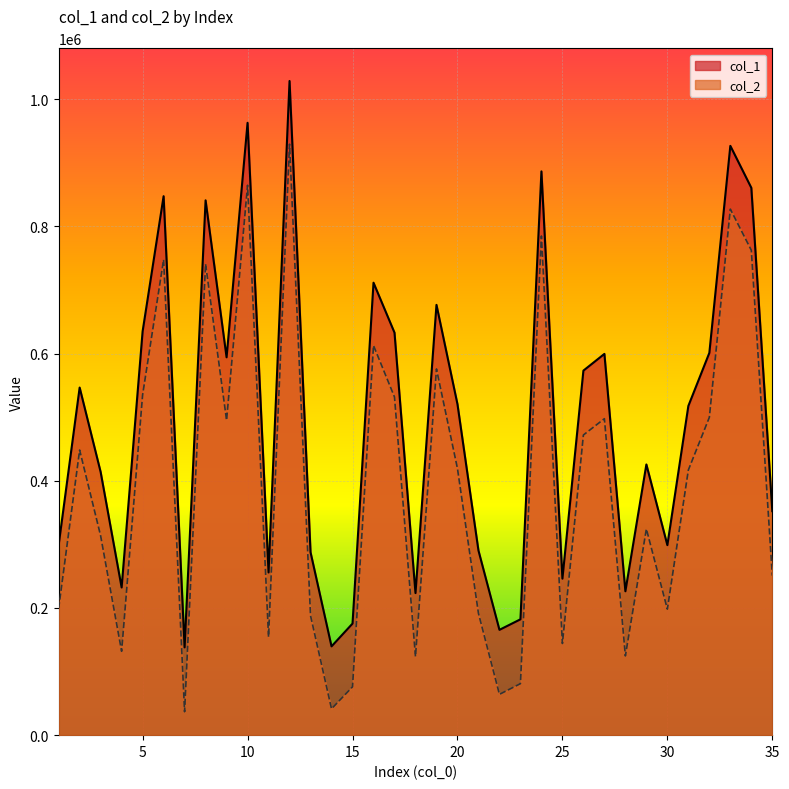

True or false: col_1 and col_2 cross at least once.

False